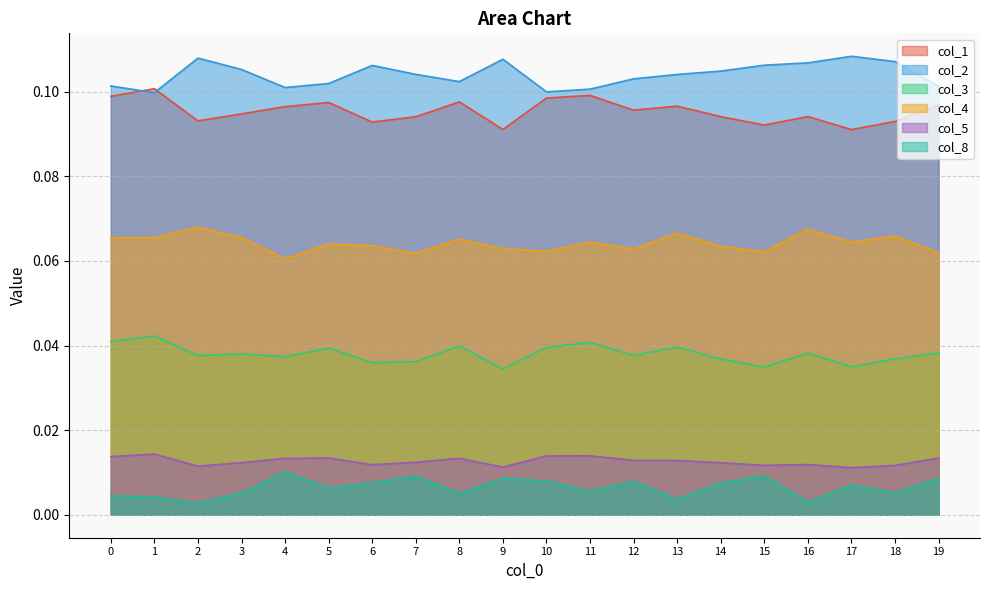

Which series has the widest spread of values?

col_1